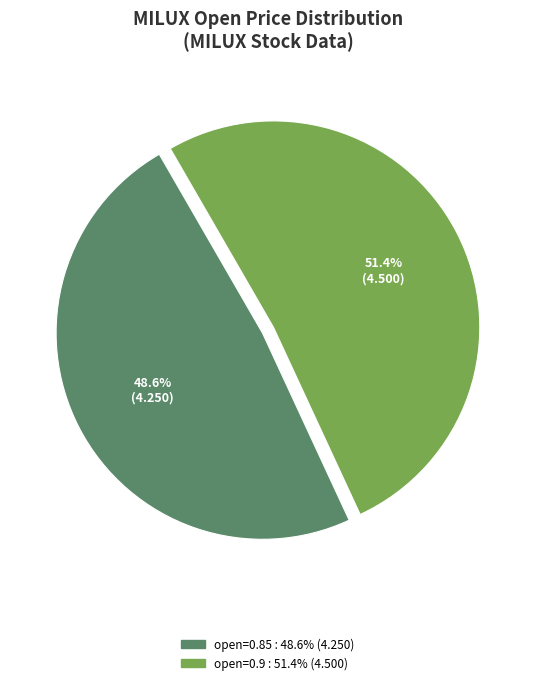

How many slices are in this pie chart?

2